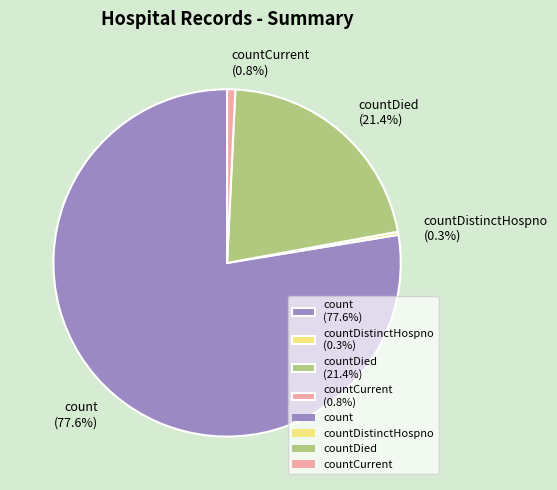

Between count (77.6%) and countDistinctHospno (0.3%), which is larger?

count (77.6%)